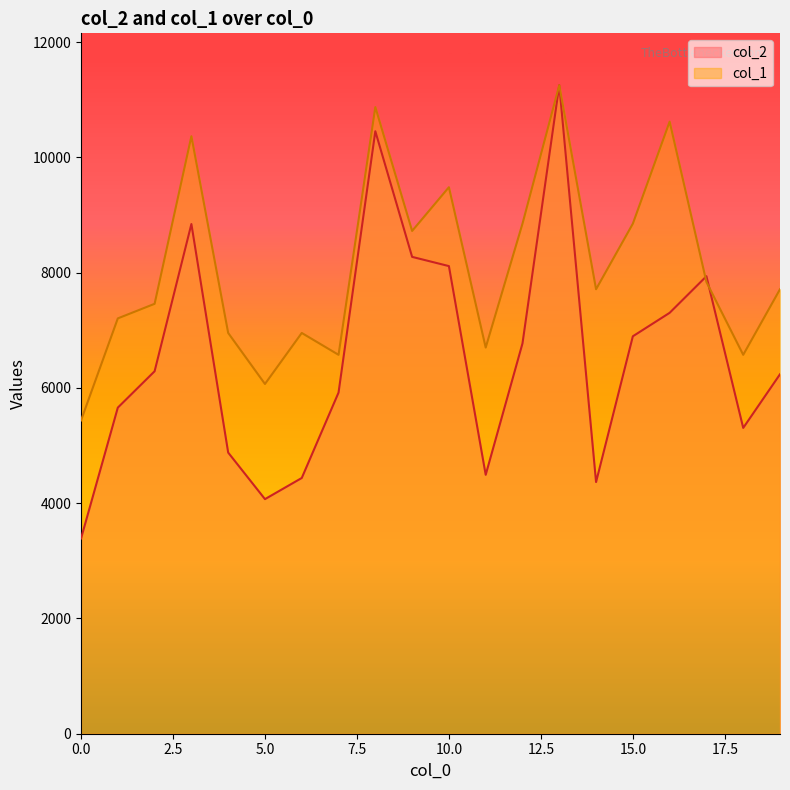

At which label does col_1 first exceed 7713?

3